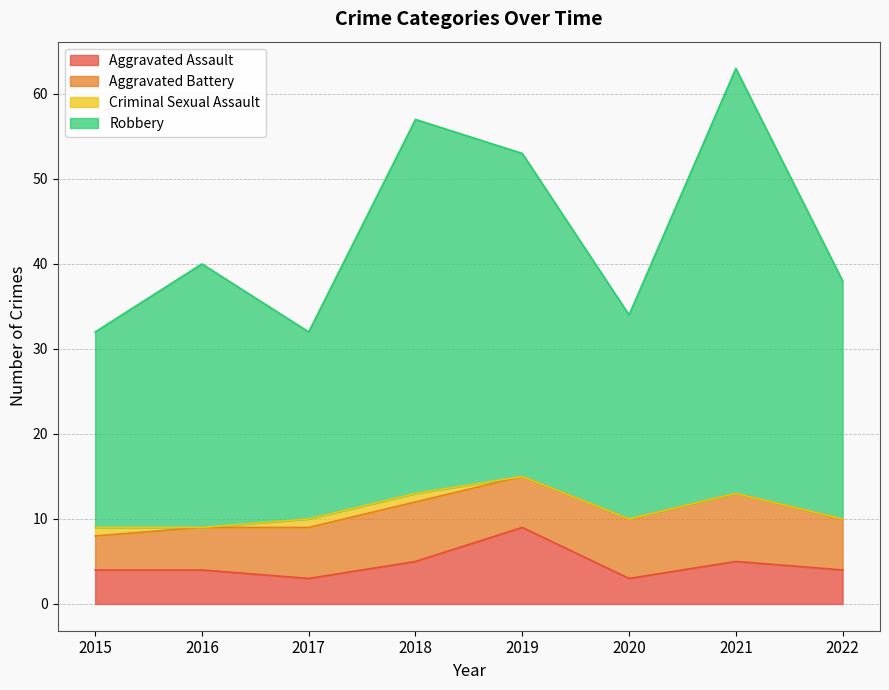

True or false: Robbery and Aggravated Assault cross at least once.

False